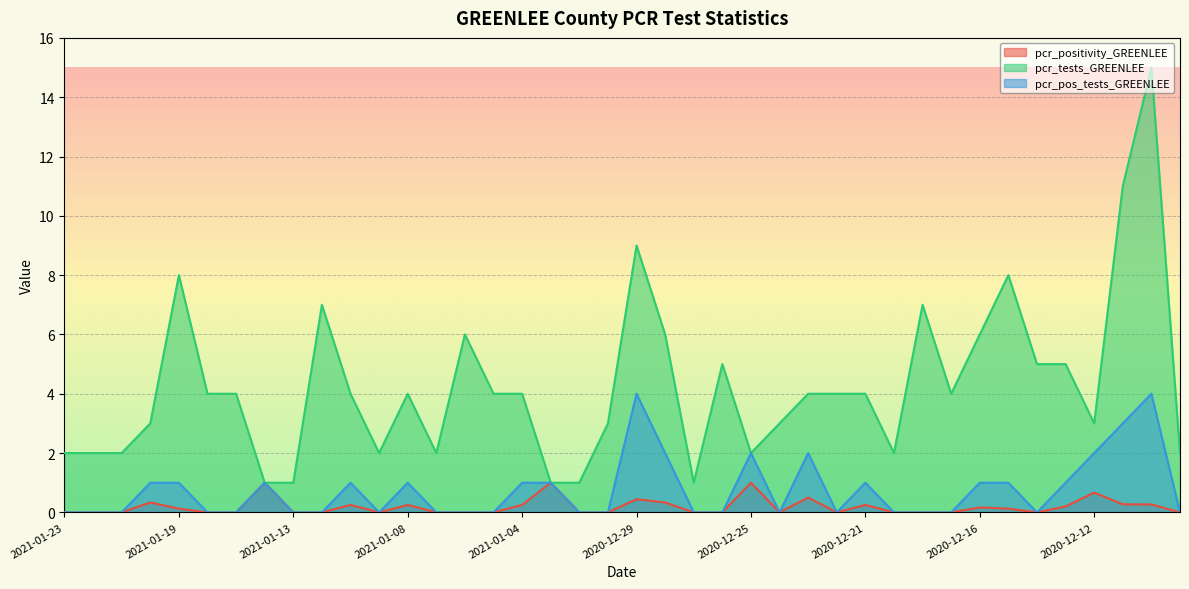

Which series has the largest total across all categories?

pcr_tests_GREENLEE